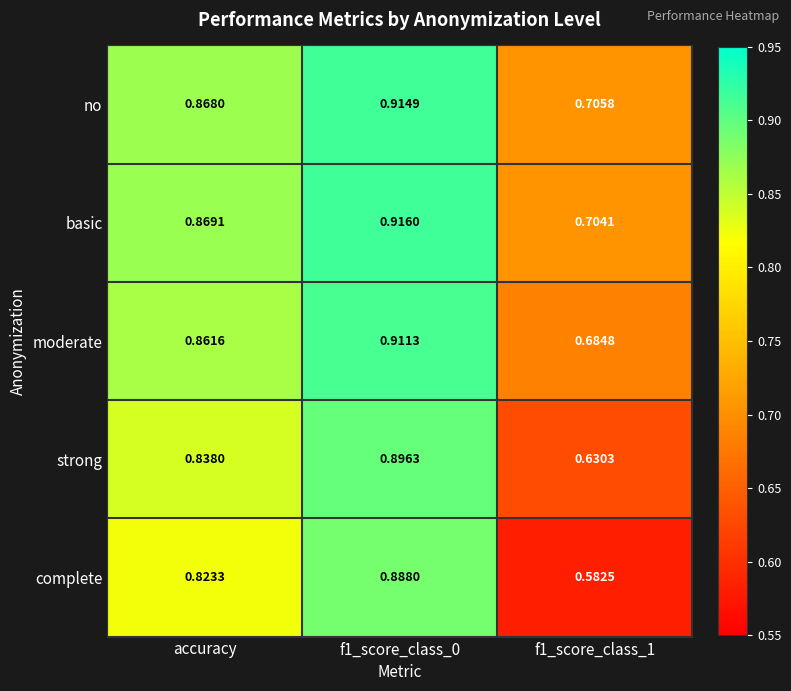

Rank the series by their maximum value, from highest to lowest.

basic, no, moderate, strong, complete